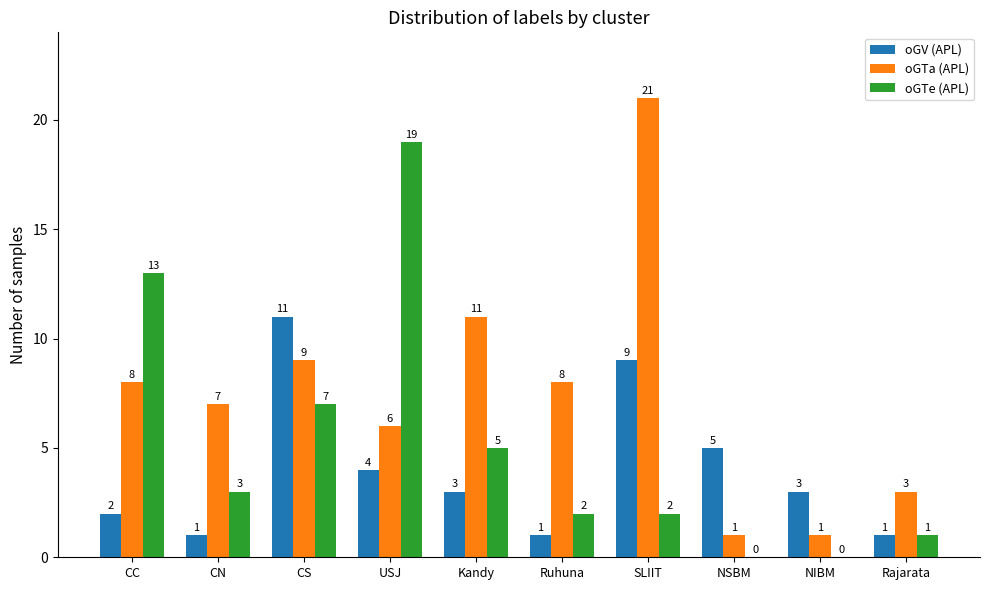

Is the value of oGTe (APL) at Kandy greater than the value of oGTa (APL) at CS?

No